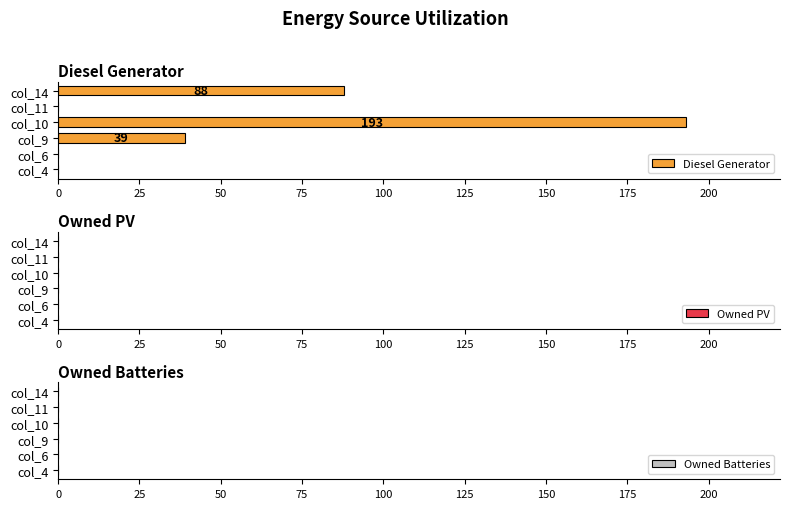

What is the change in value from col_4 to col_9?

+39